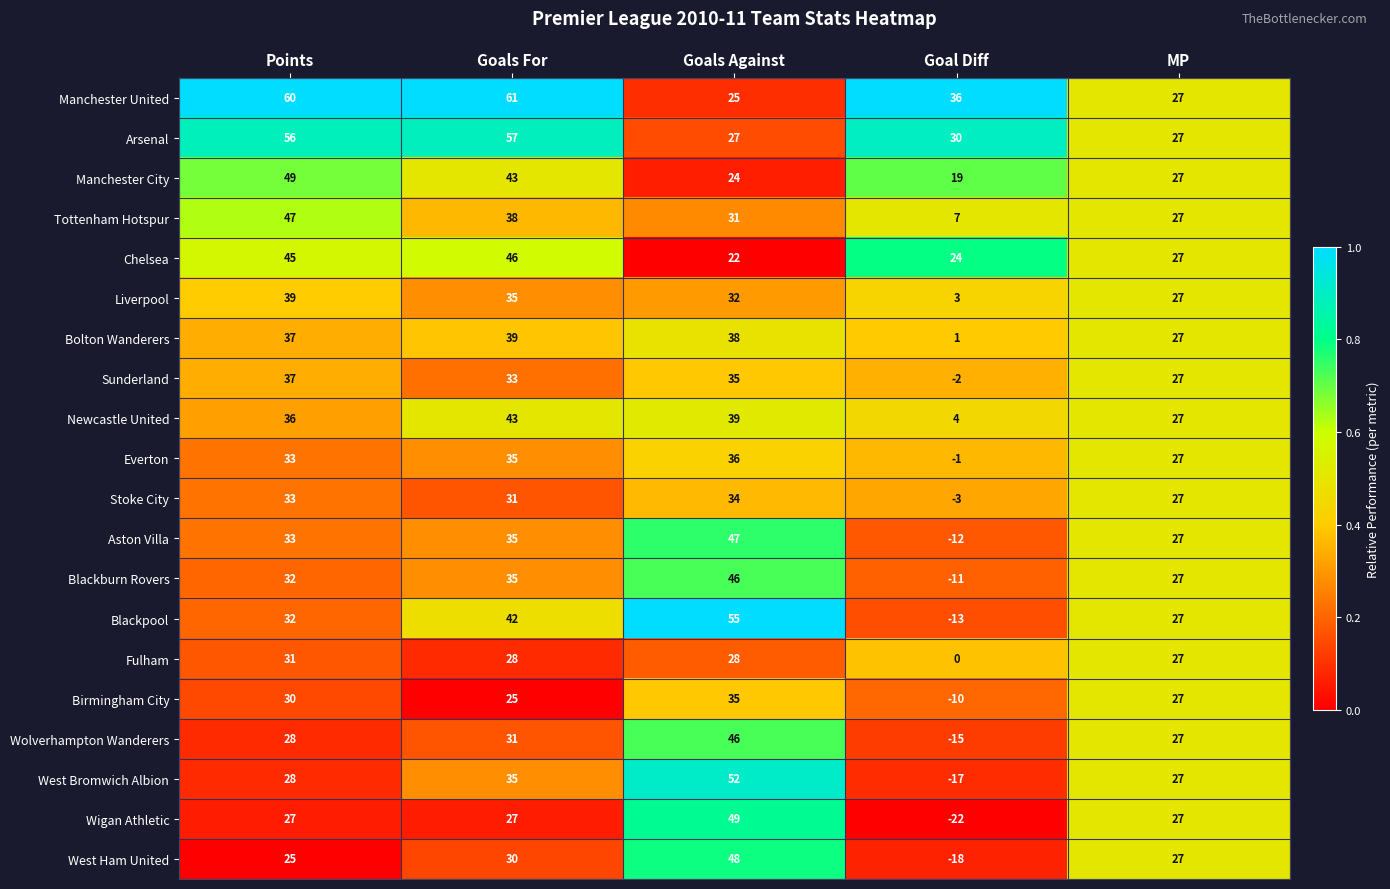

Which series has the largest total across all categories?

Manchester United